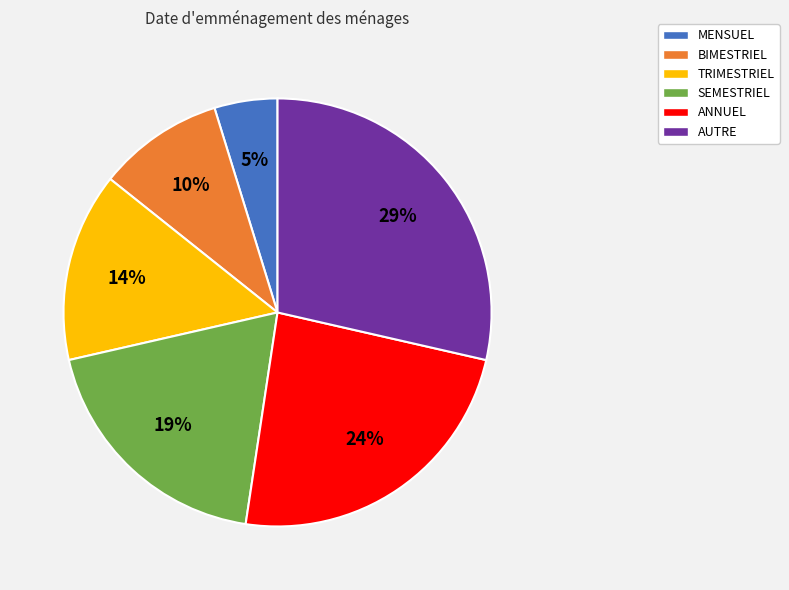

To the nearest percent, what percentage of the pie is ANNUEL?

24%